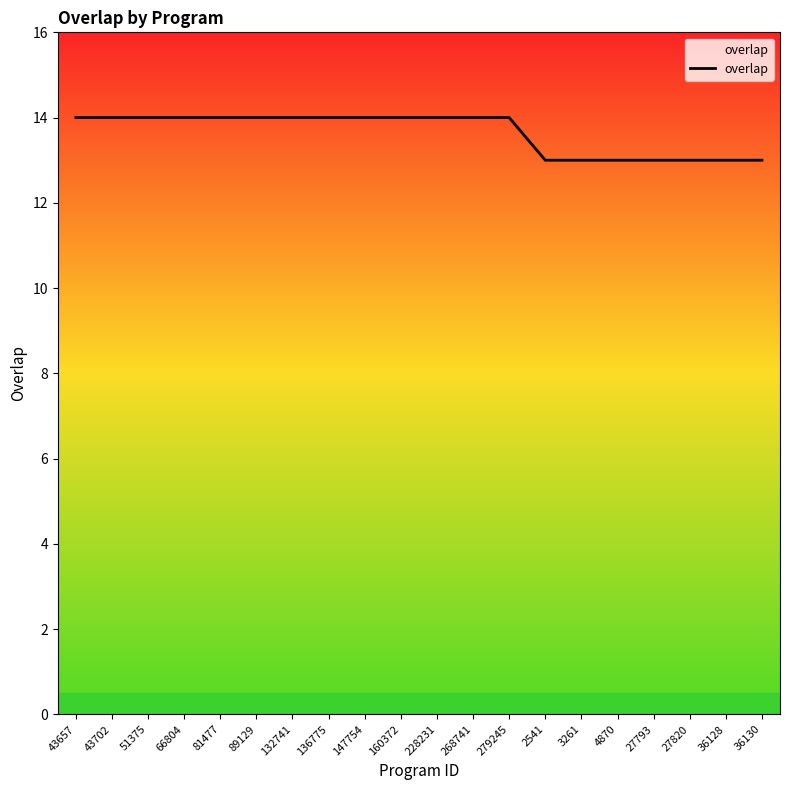

What is the minimum value shown in the chart?

13